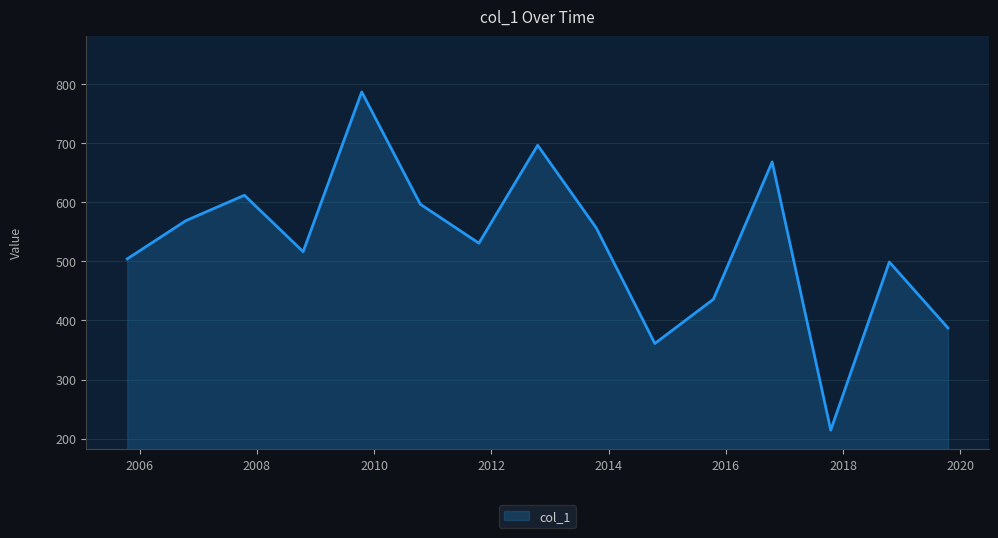

What is the greatest value displayed?

786.6